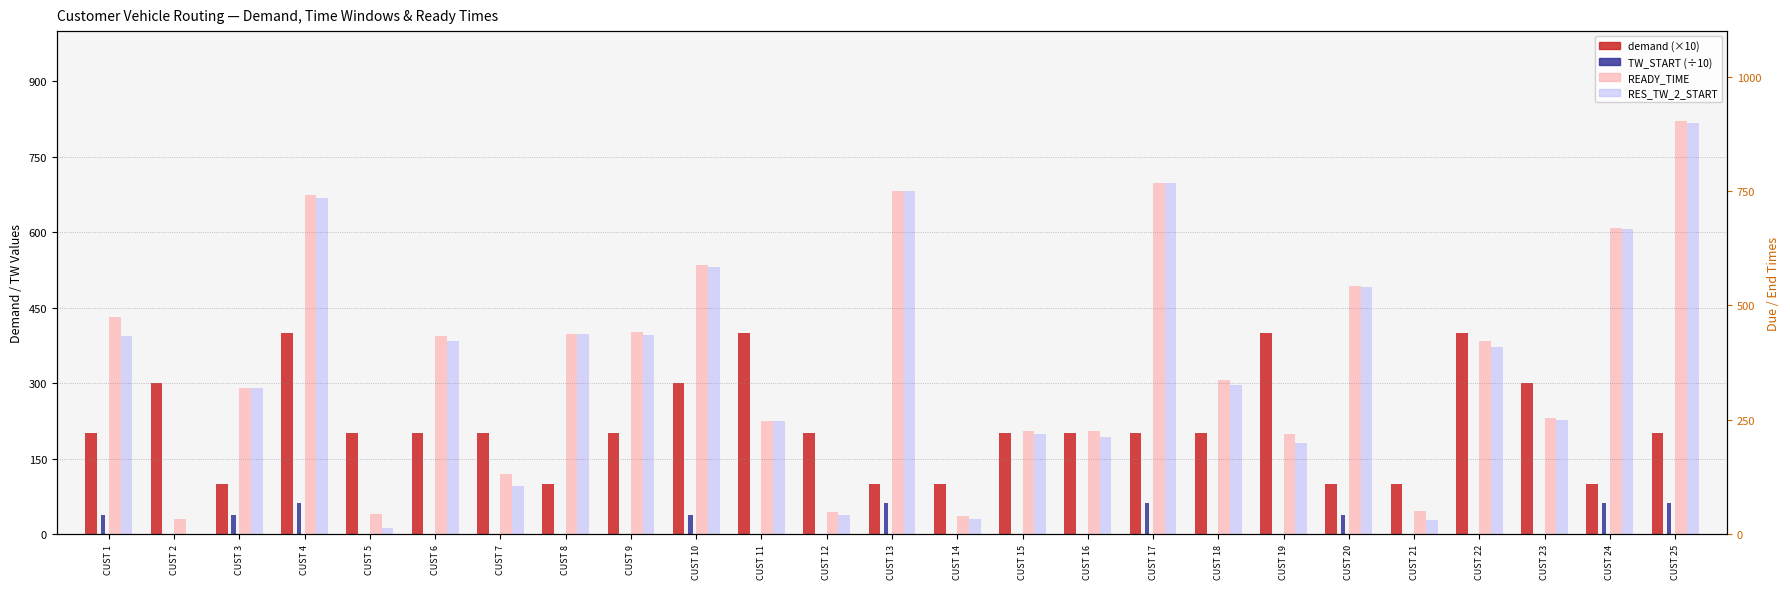

At which category is the sum across all series the highest?

CUST 25